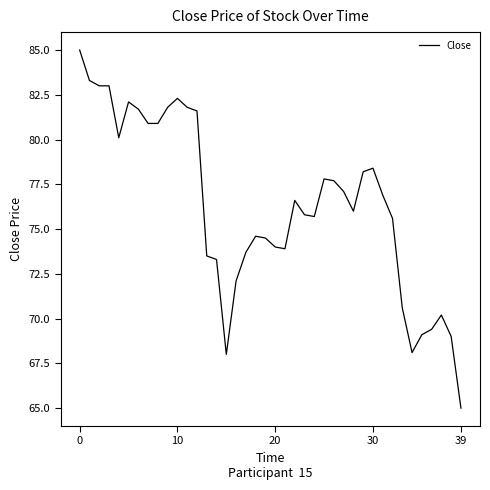

What is the smallest value displayed?

65.0